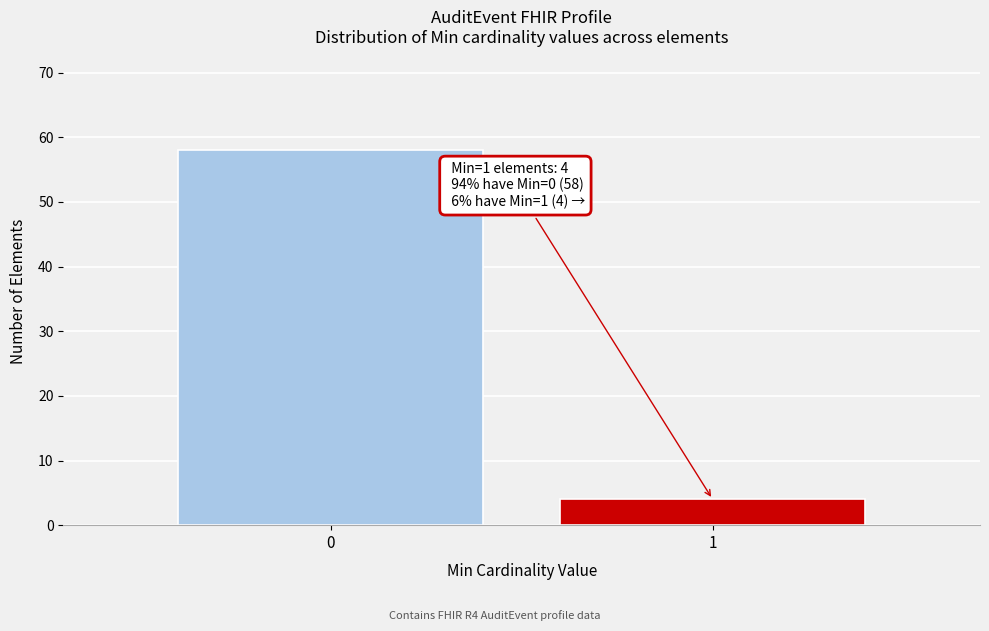

Reading left to right, what are all the values shown in this chart?

58	4